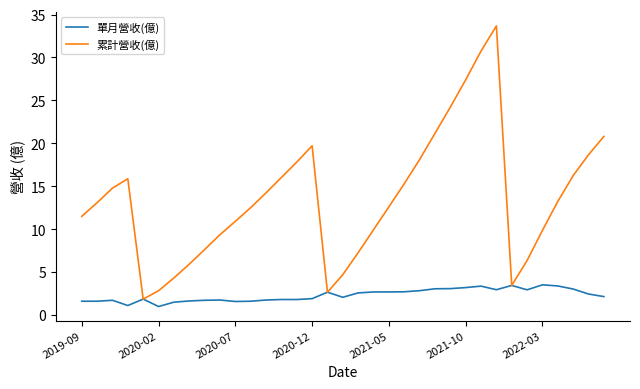

List the series in order of their overall mean, highest first.

累計營收(億), 單月營收(億)